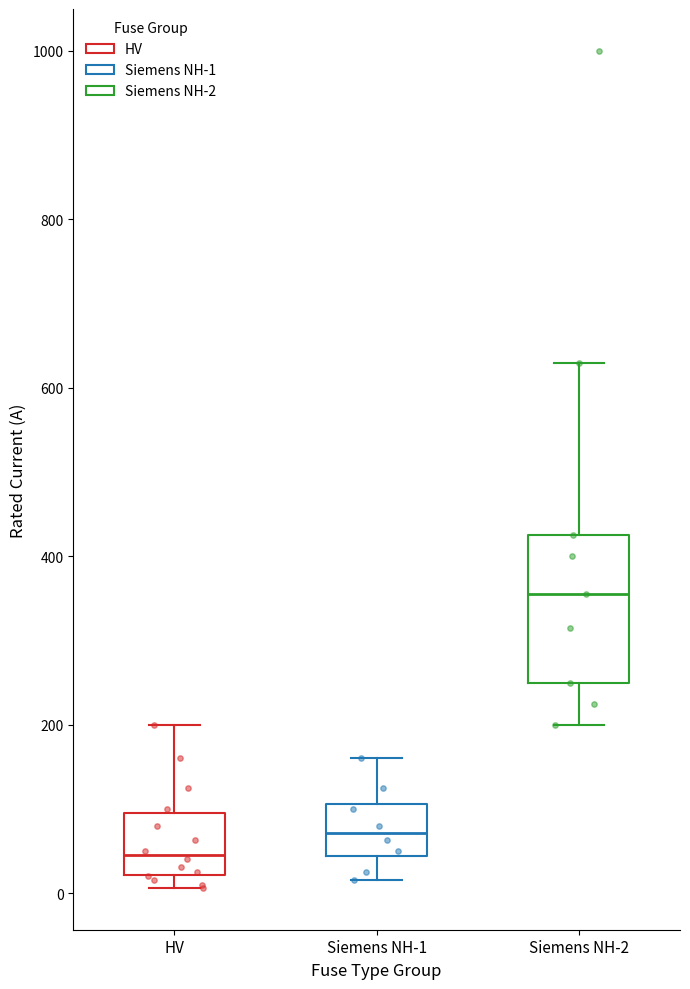

Where is the lower edge of the box for Siemens NH-1 on the y-axis? The values are not printed on the chart, so give them approximately, as read against the axis.

40